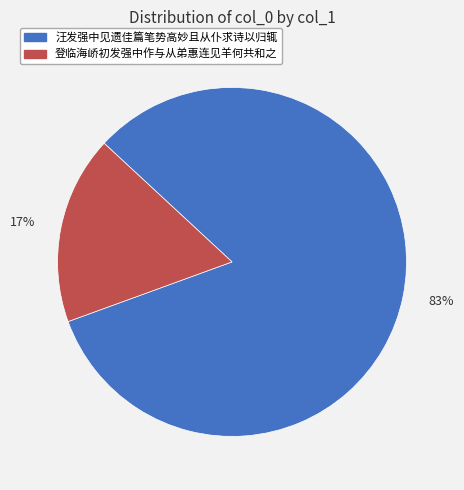

To the nearest percent, what is the average slice percentage?

50%